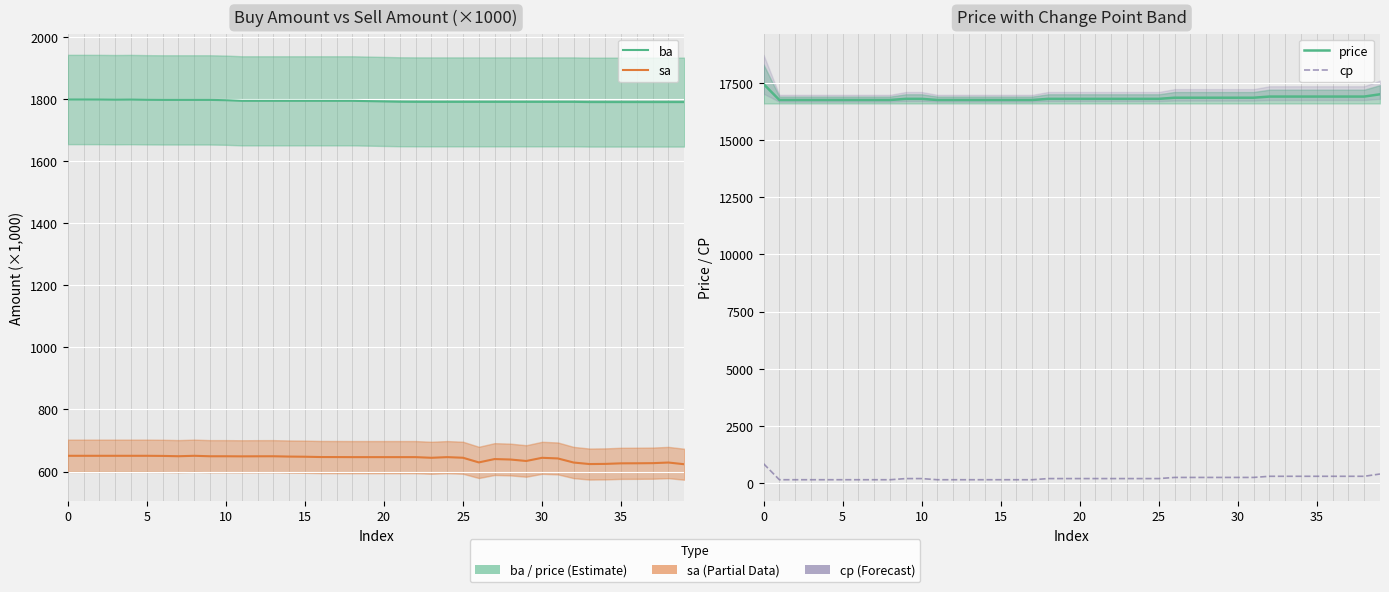

True or false: cp and price cross at least once.

False